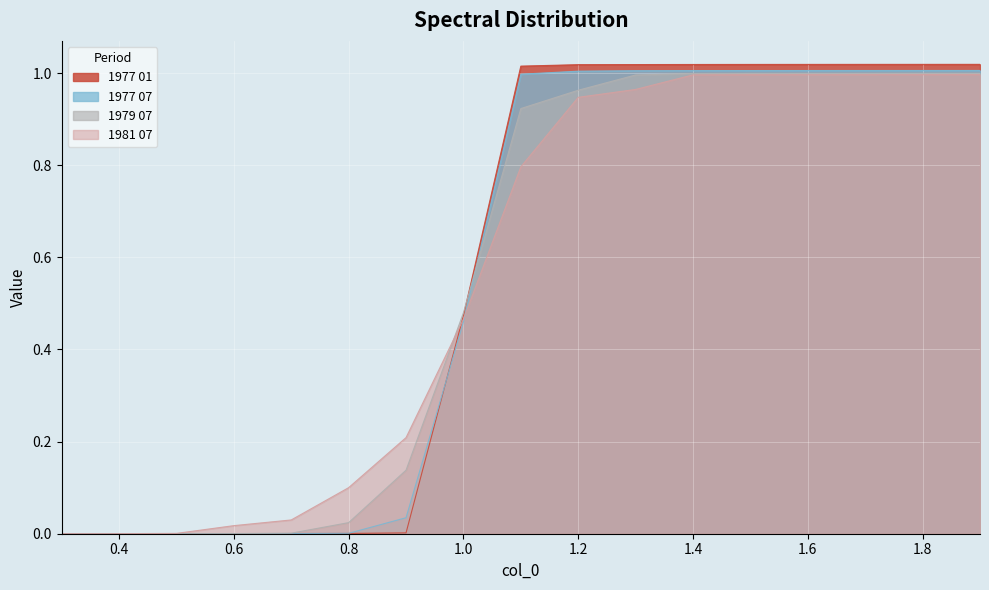

At which category is the sum across all series the highest?

1.9